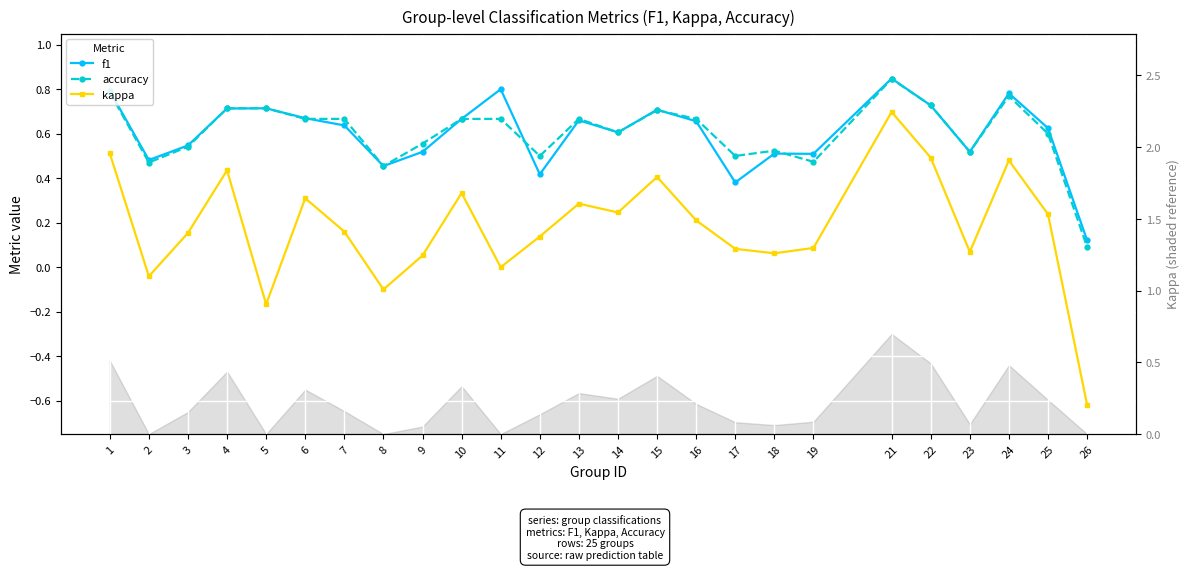

Where is the first local minimum for accuracy?

2